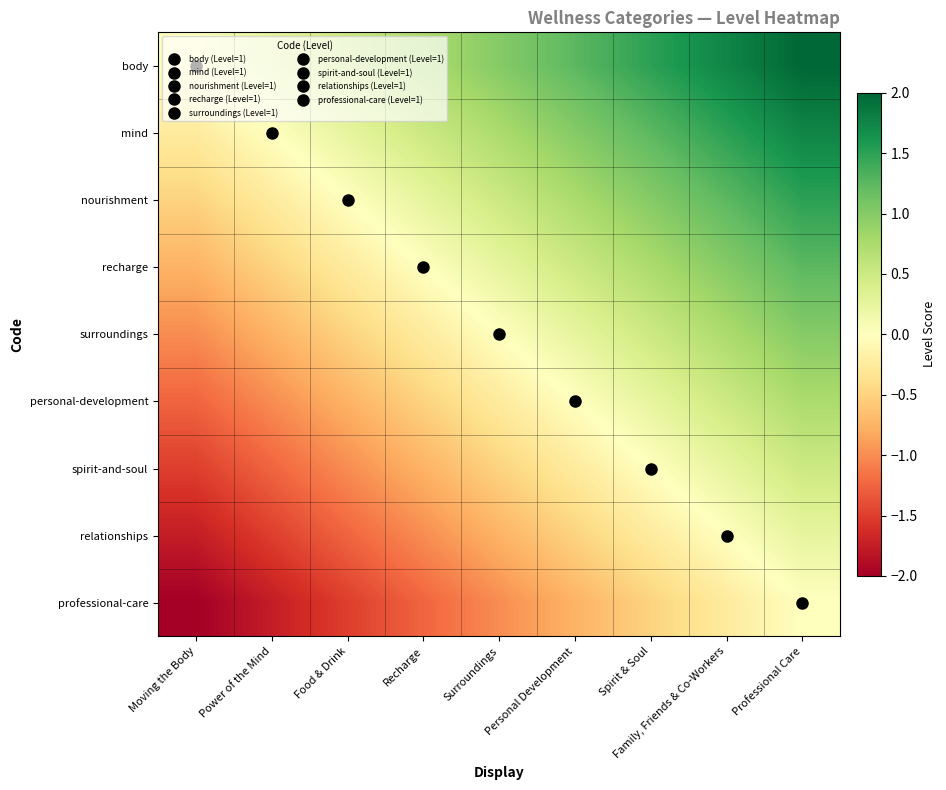

At how many categories does at least one series exceed 1?

4